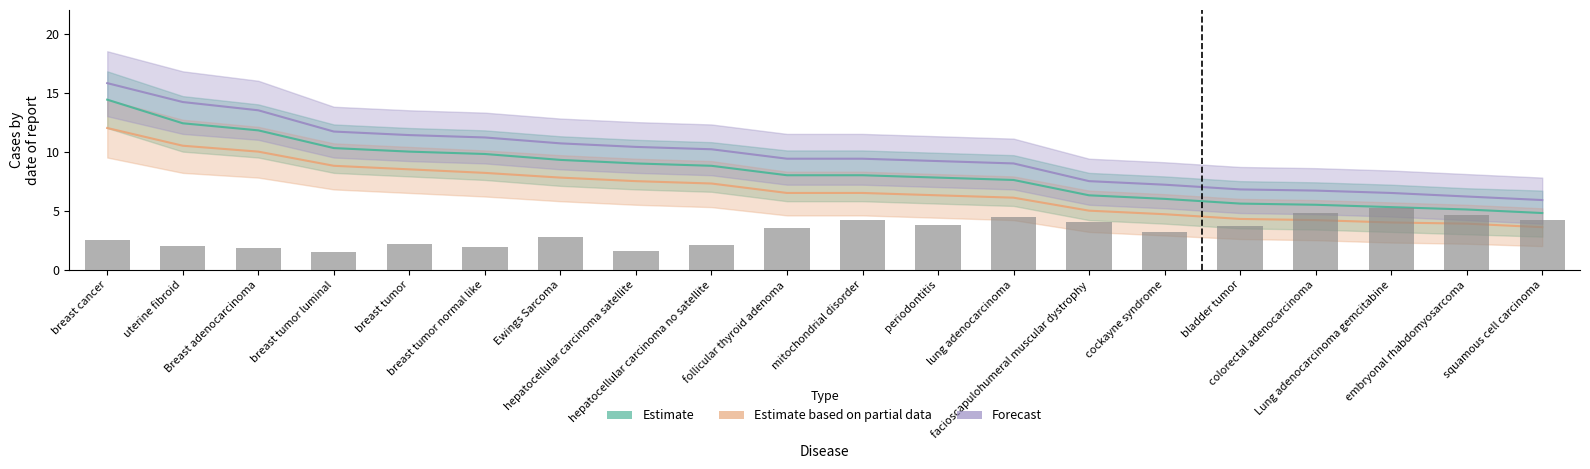

At which label does Estimate first exceed 8?

breast cancer